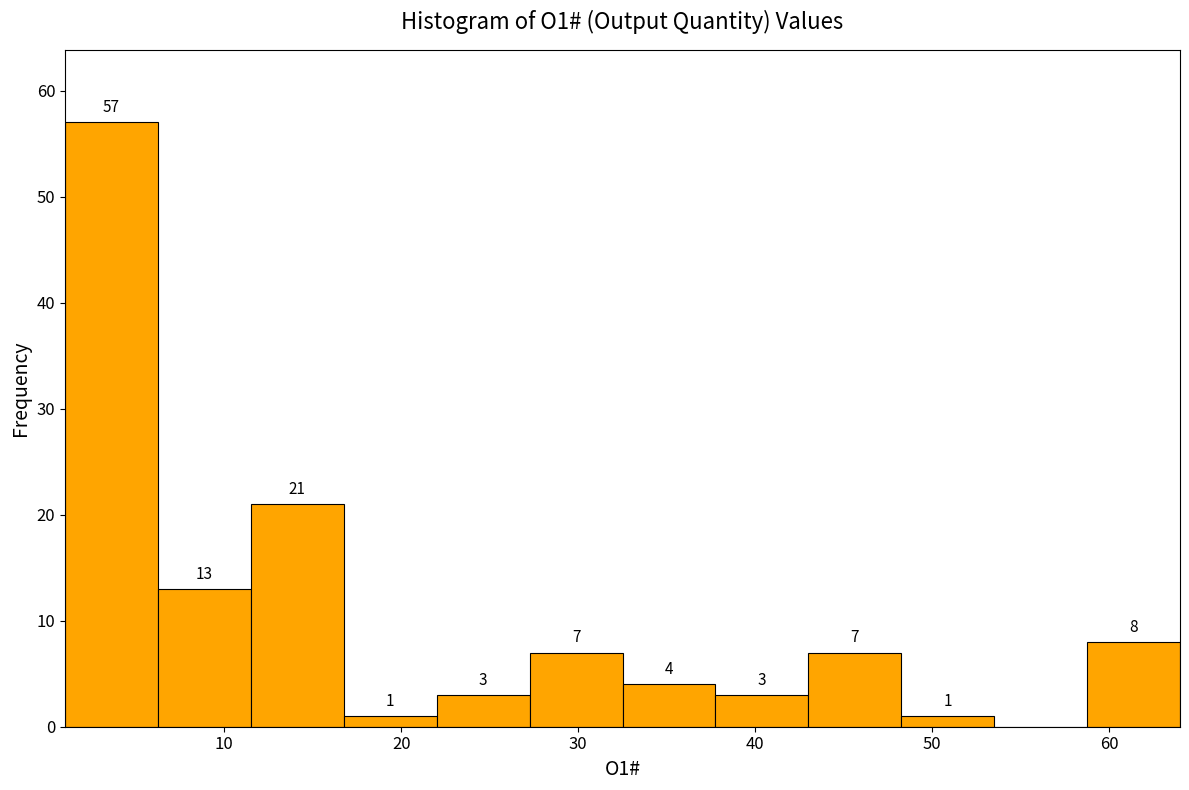

Which range on the x-axis has the tallest bar?

1 to 6